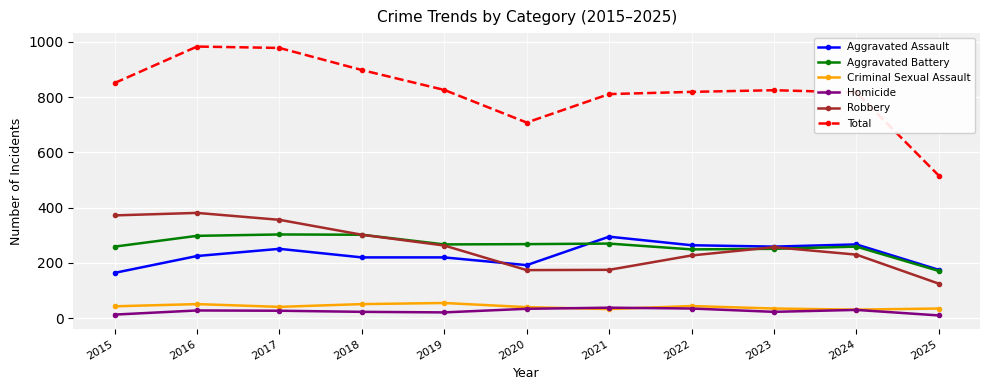

At how many categories does at least one series exceed 787?

9